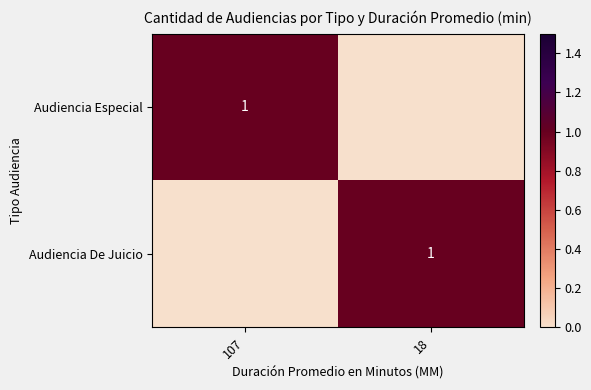

Is it true that Audiencia Especial equals 2 at 107?

False